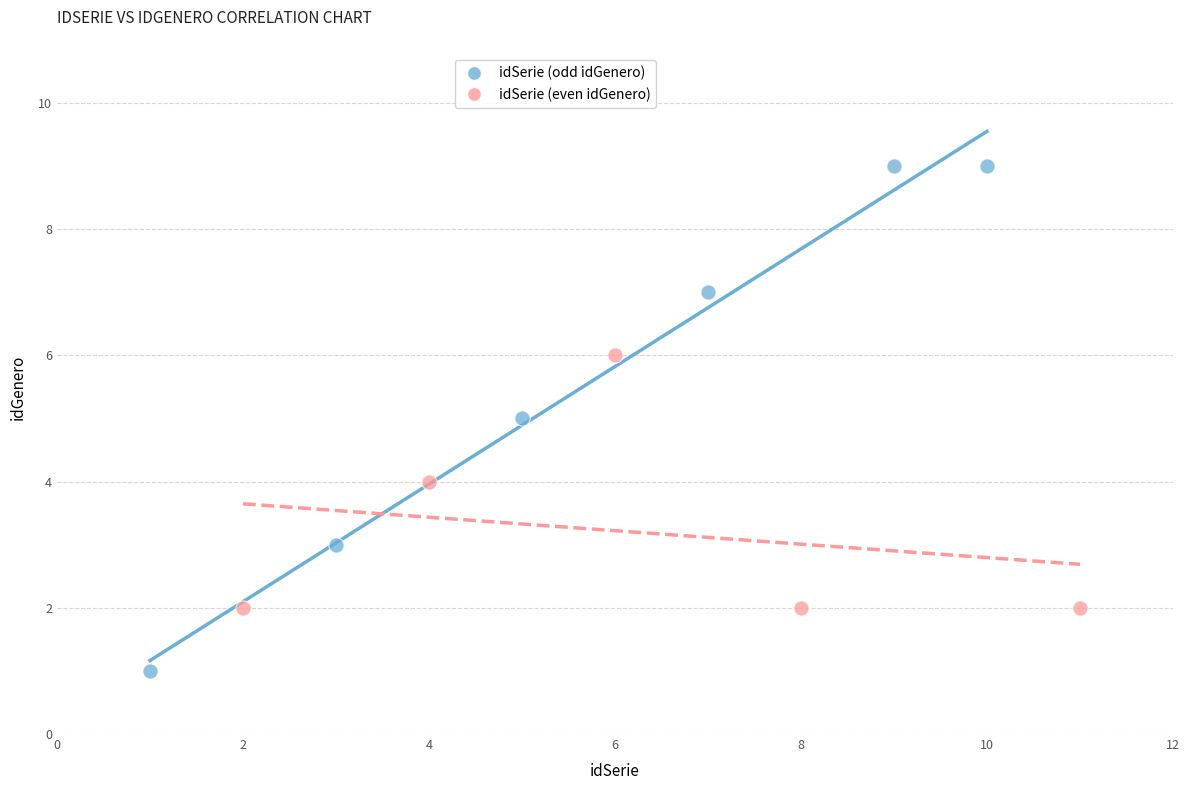

What are all the series names shown in the legend?

idSerie (odd idGenero), idSerie (even idGenero)